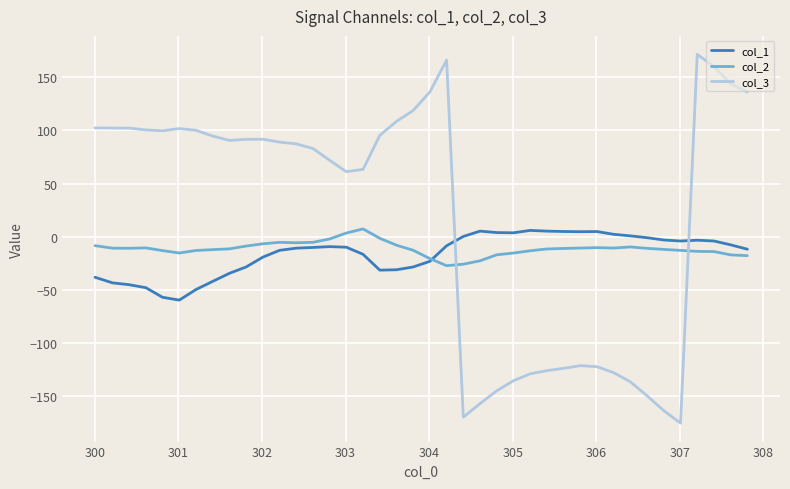

Which series ends up on top after the final intersection of col_1 and col_3?

col_3